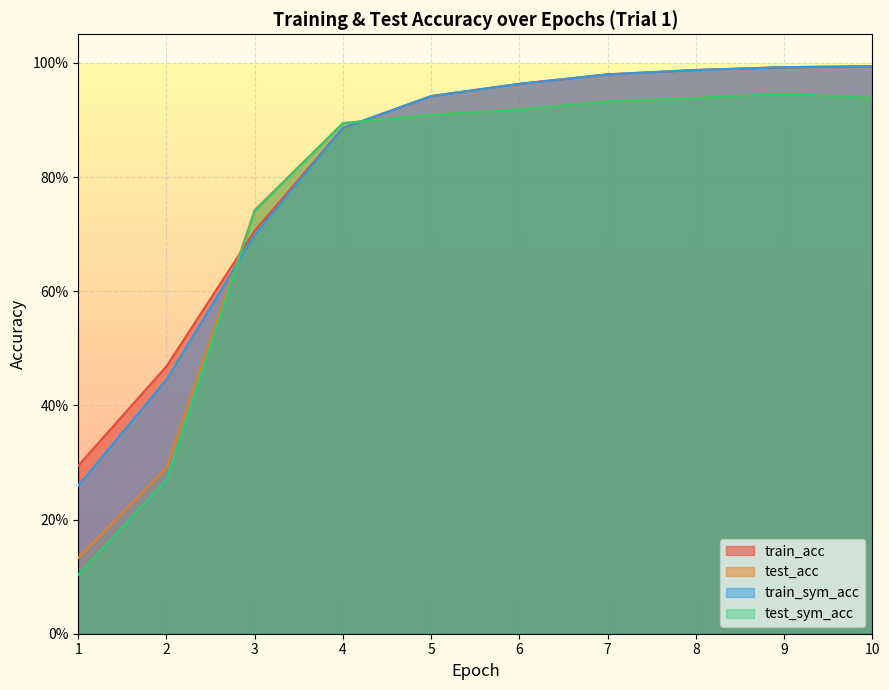

What is the value of the train_acc point at the 5th from the left?

0.9